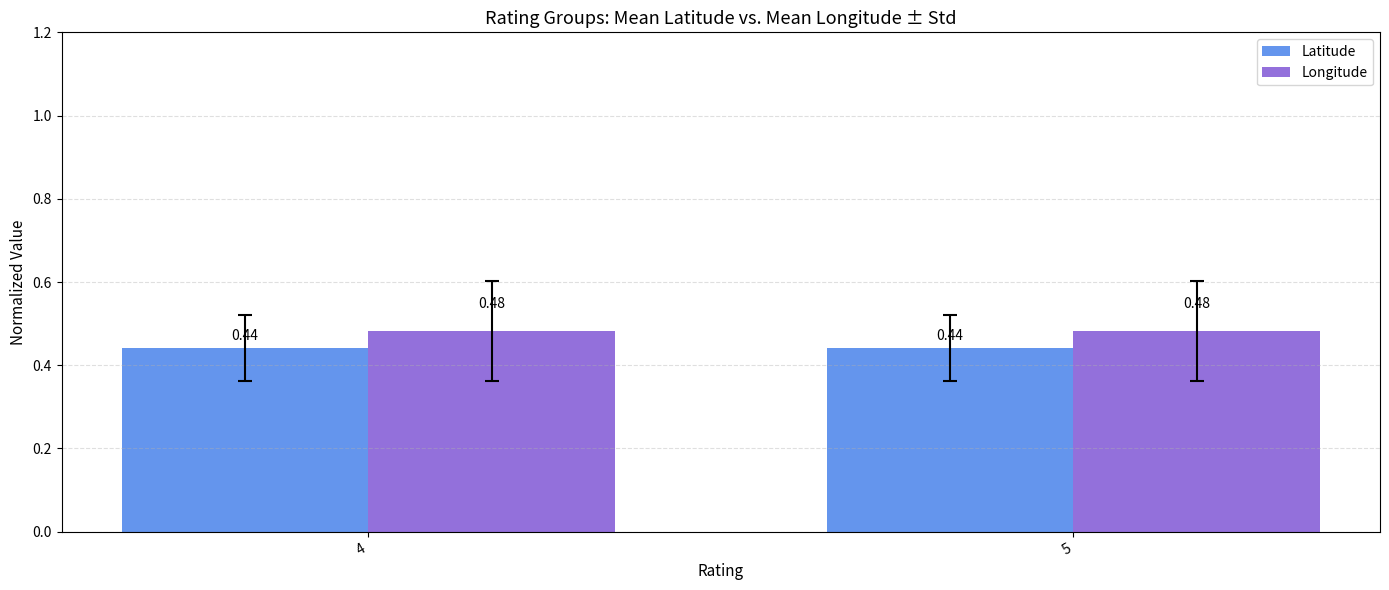

Is the value of Latitude at 4 greater than the value of Longitude at 4?

No